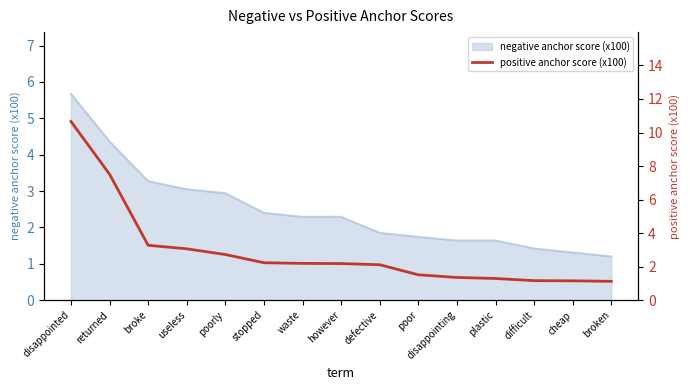

Reading right to left, extract all data points from this chart.

broken=1.1	cheap=1.1	difficult=1.2	plastic=1.3	disappointing=1.4	poor=1.5	defective=2.1	however=2.2	waste=2.2	stopped=2.2	poorly=2.7	useless=3.1	broke=3.3	returned=7.5	disappointed=10.7